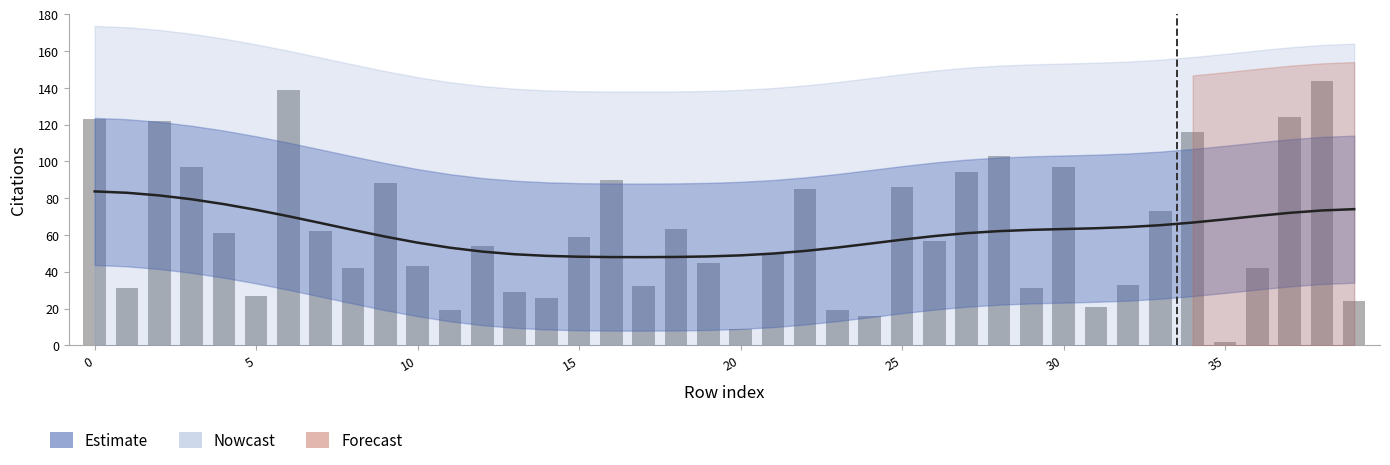

How many bars are there in total?

40